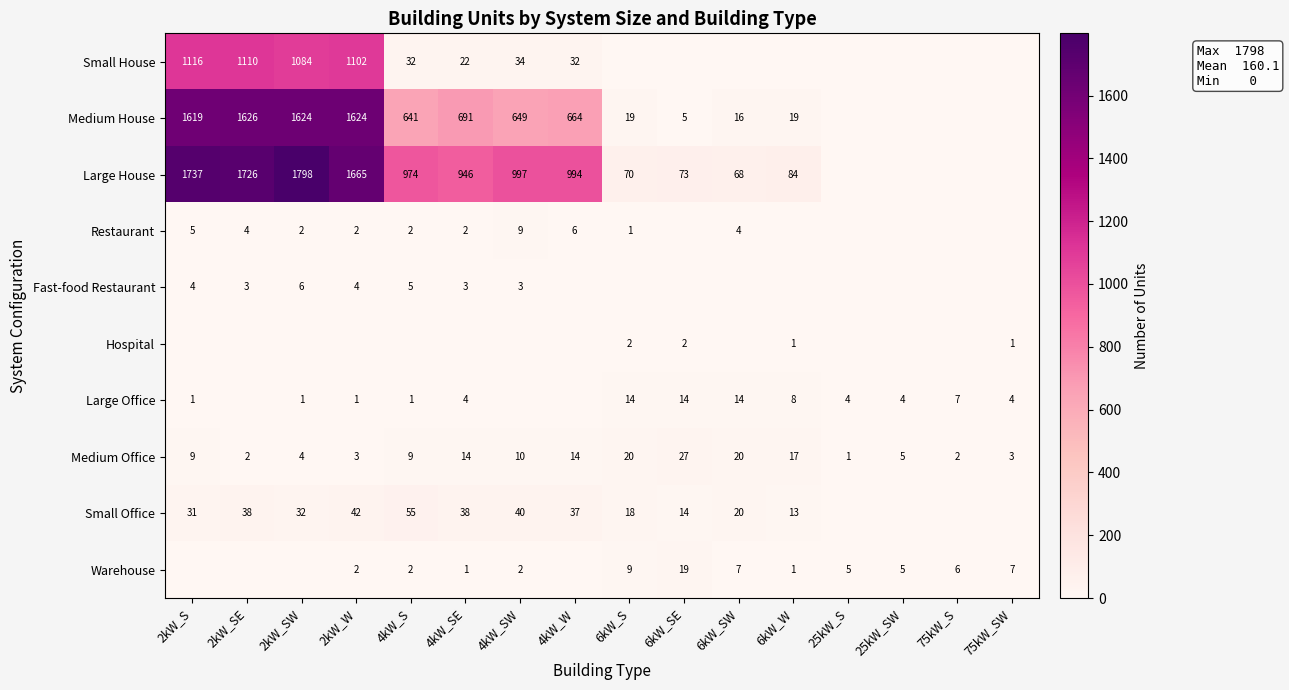

What is the difference between the maximum and minimum values in the Medium Office series?

26